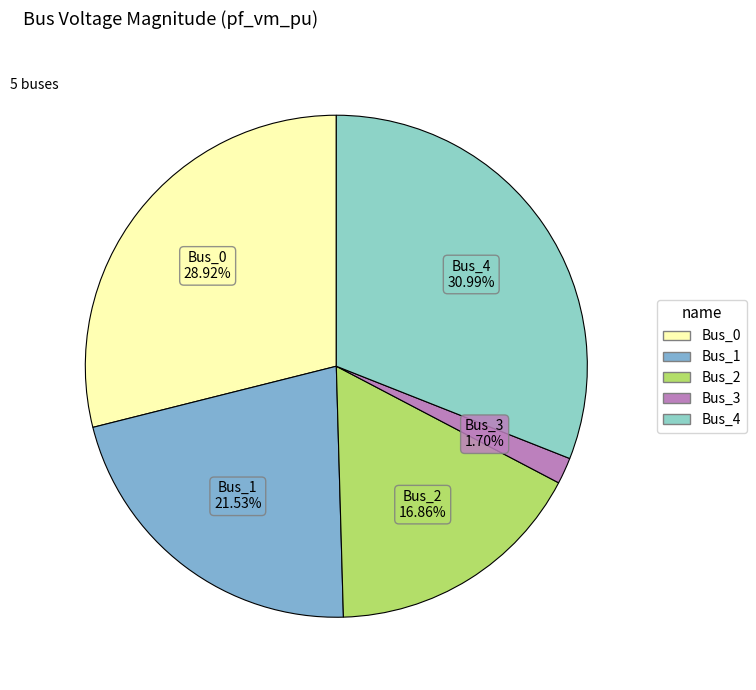

What percentage is the Bus_1 slice, to the nearest percent?

22%